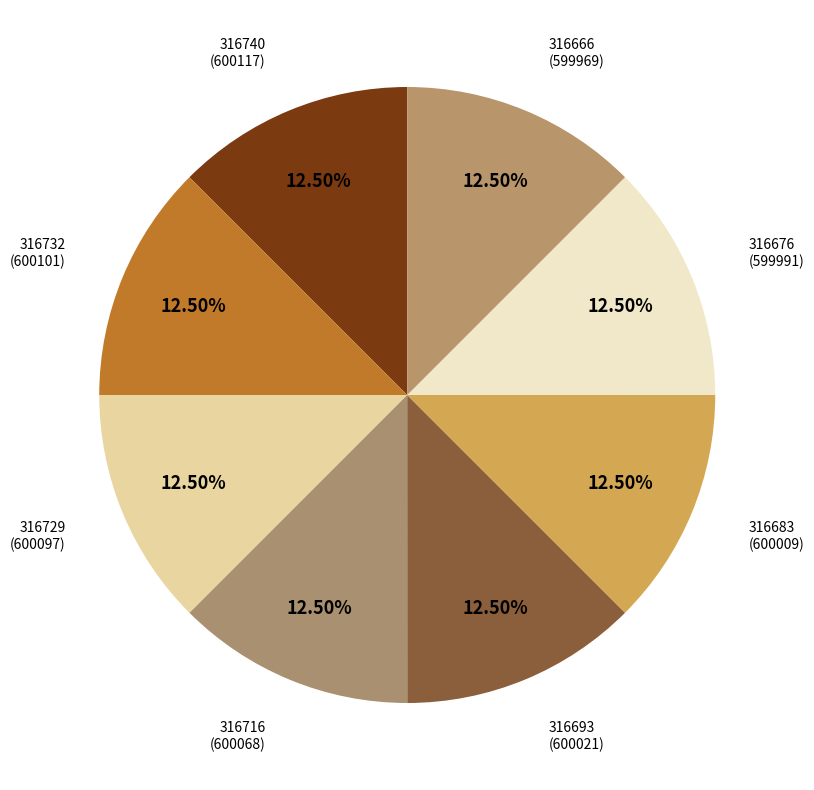

To the nearest percent, what is the average slice percentage?

12%